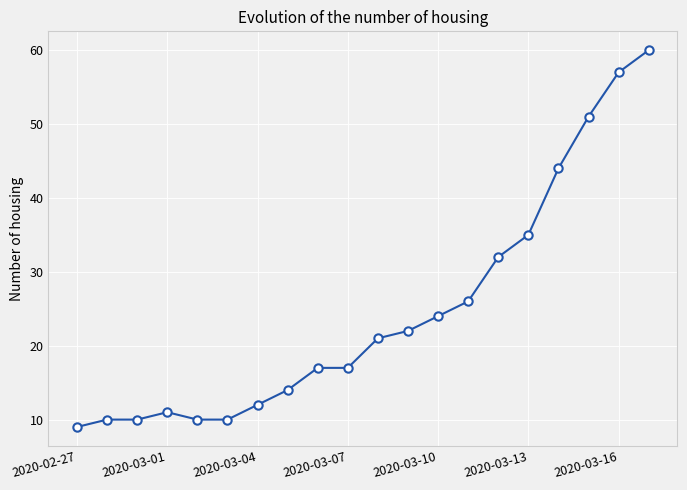

What is the minimum value shown in the chart?

9